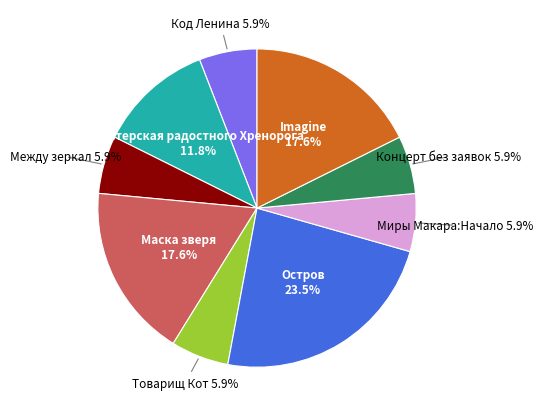

Is there any slice that represents more than half of the pie?

No